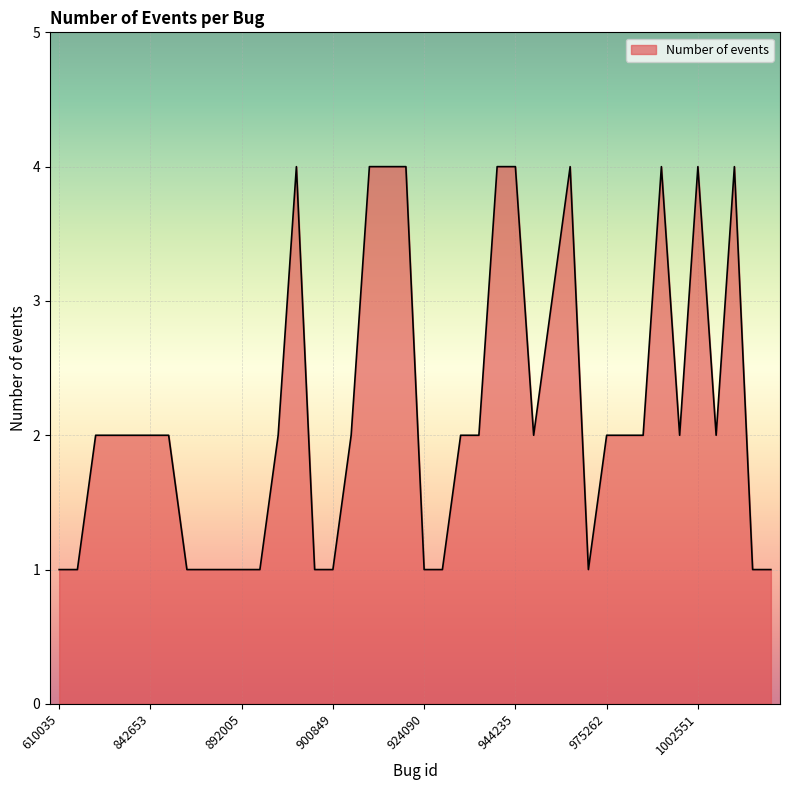

What is the difference between the maximum and minimum values?

3